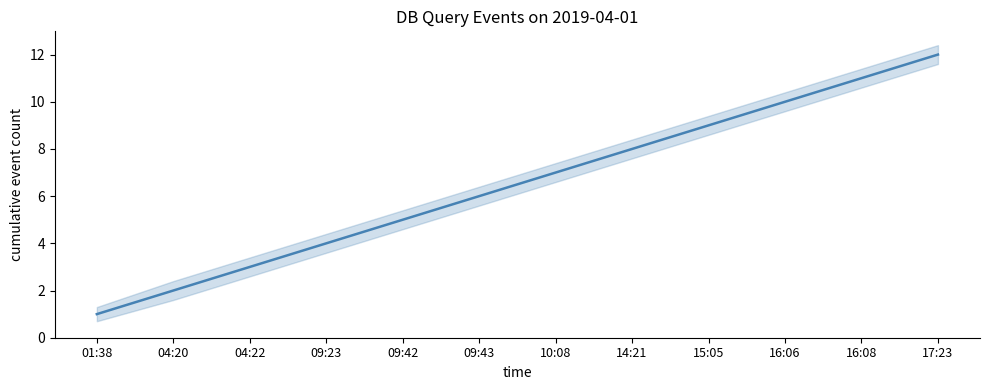

Reading right to left, transcribe all the data shown in this chart.

17:23=12	16:08=11	16:06=10	15:05=9	14:21=8	10:08=7	09:43=6	09:42=5	09:23=4	04:22=3	04:20=2	01:38=1